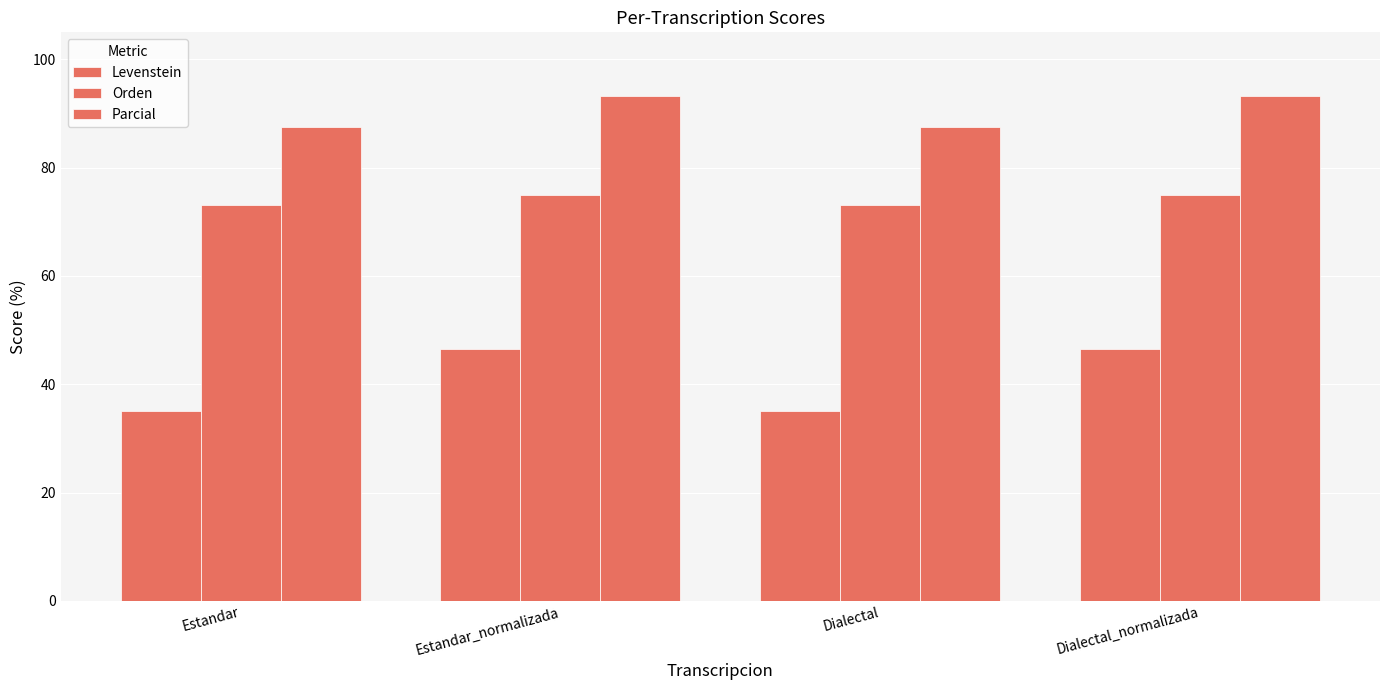

What is the sum of all Levenstein values?

163.1